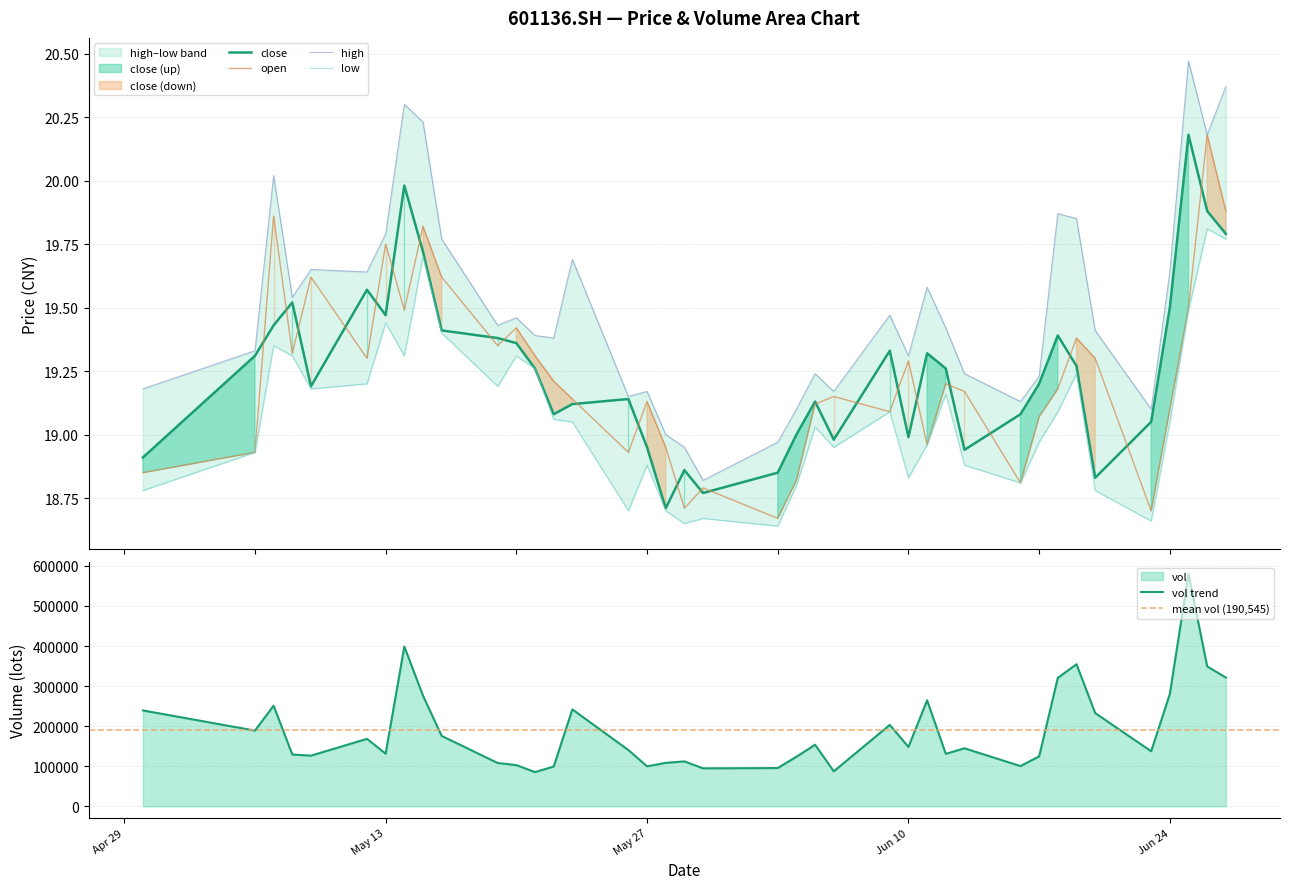

At which label does low reach its peak?

20250626